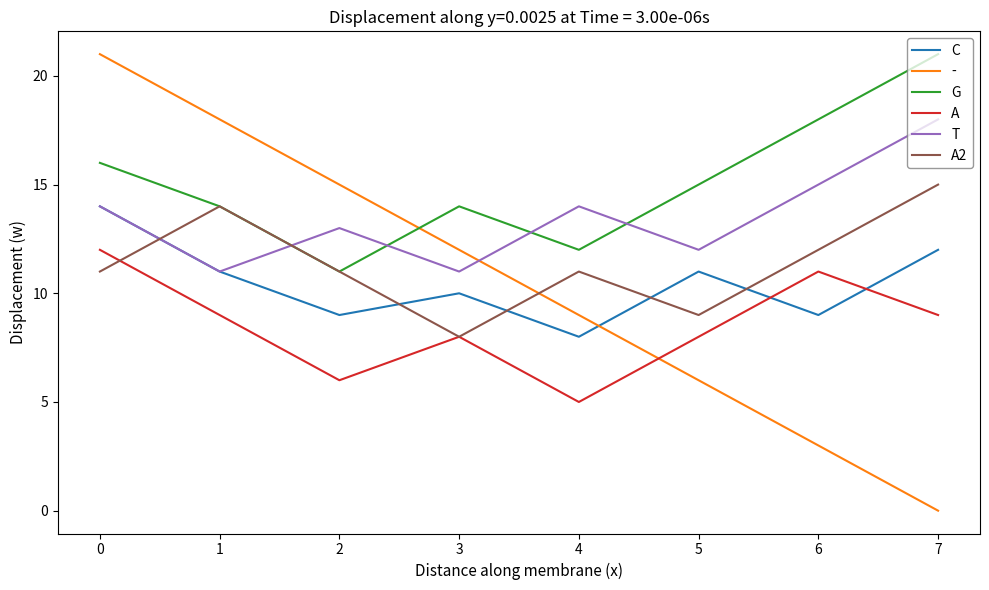

What is the total value across all series at 4?

59